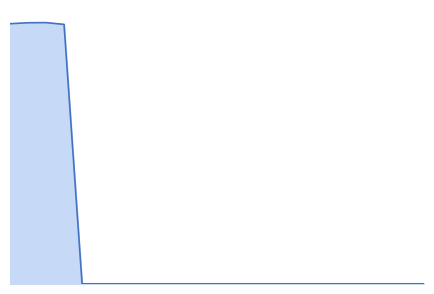

Reading left to right, transcribe all the data shown in this chart.

49=3.7	50=3.7	51=3.7	52=3.7	53=0.0	54=0.0	55=0.0	56=0.0	57=0.0	58=0.0	59=0.0	60=0.0	61=0.0	62=0.0	63=0.0	64=0.0	65=0.0	66=0.0	67=0.0	68=0.0	69=0.0	70=0.0	71=0.0	72=0.0